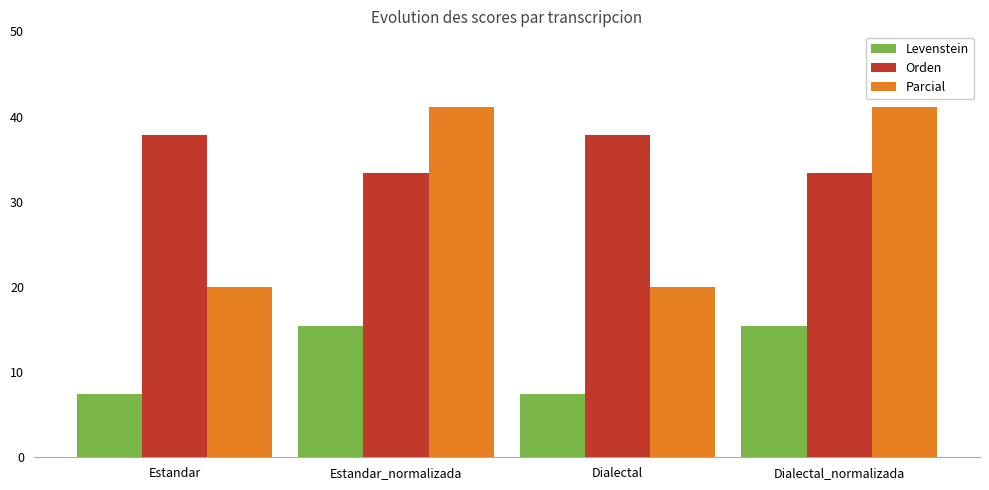

Which series has the largest total across all categories?

Orden